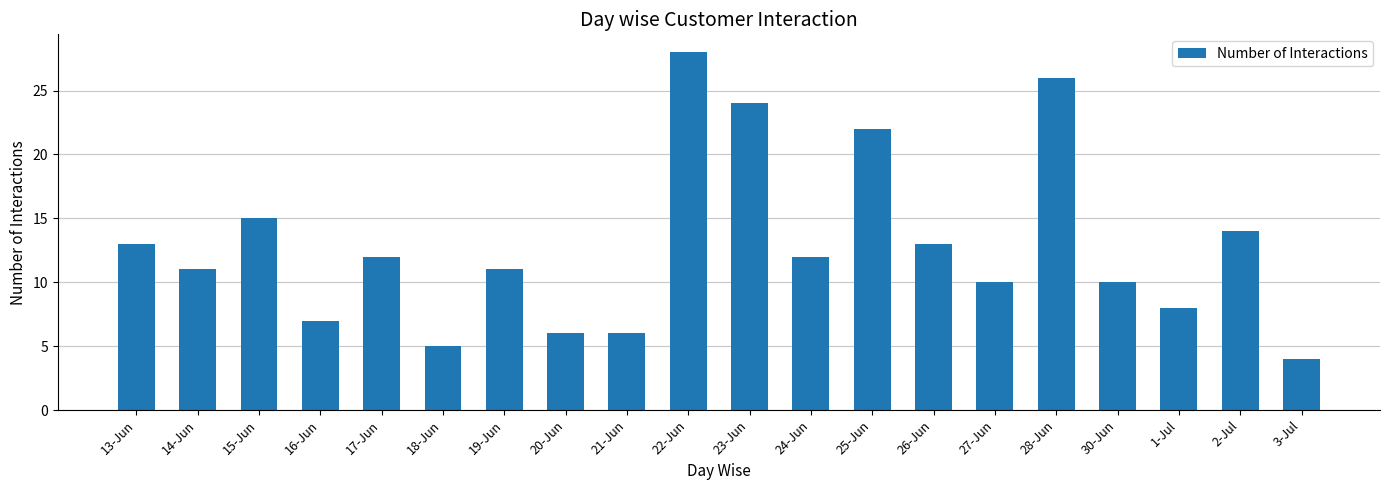

Which category has the highest value across all series?

22-Jun